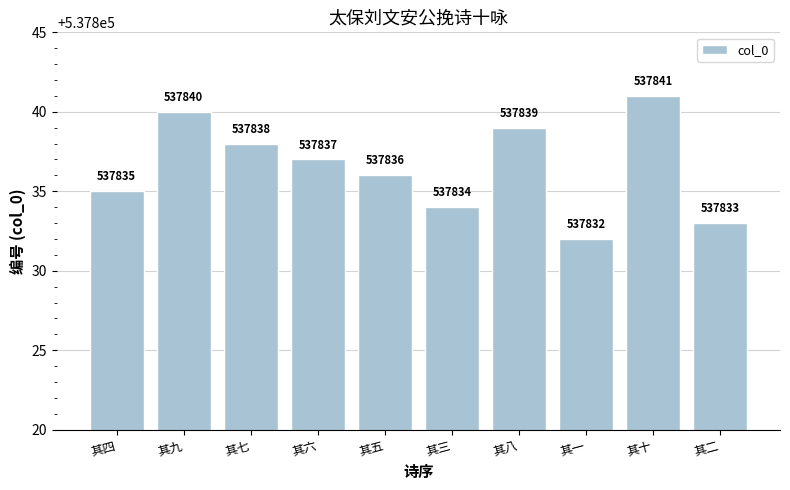

List the labels in order of value, largest first.

其十, 其九, 其八, 其七, 其六, 其五, 其四, 其三, 其二, 其一